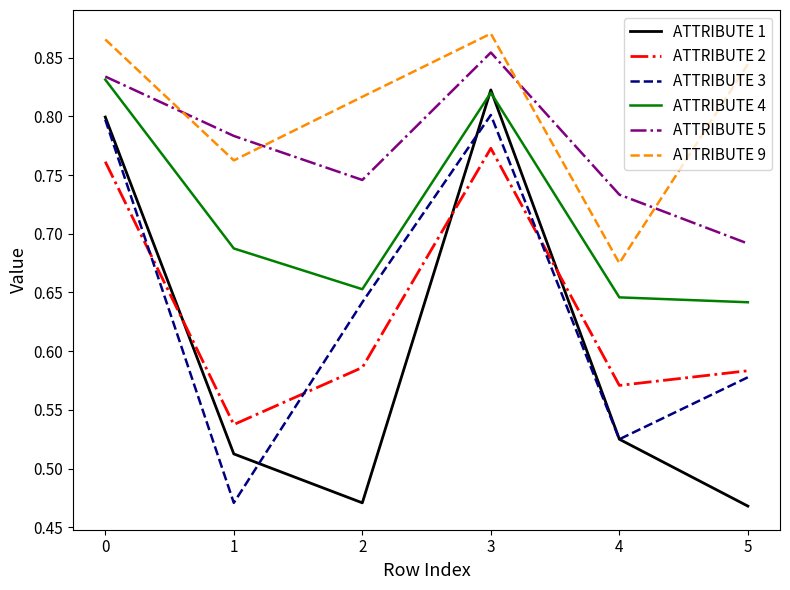

What is the total value across all series at 2?

3.9